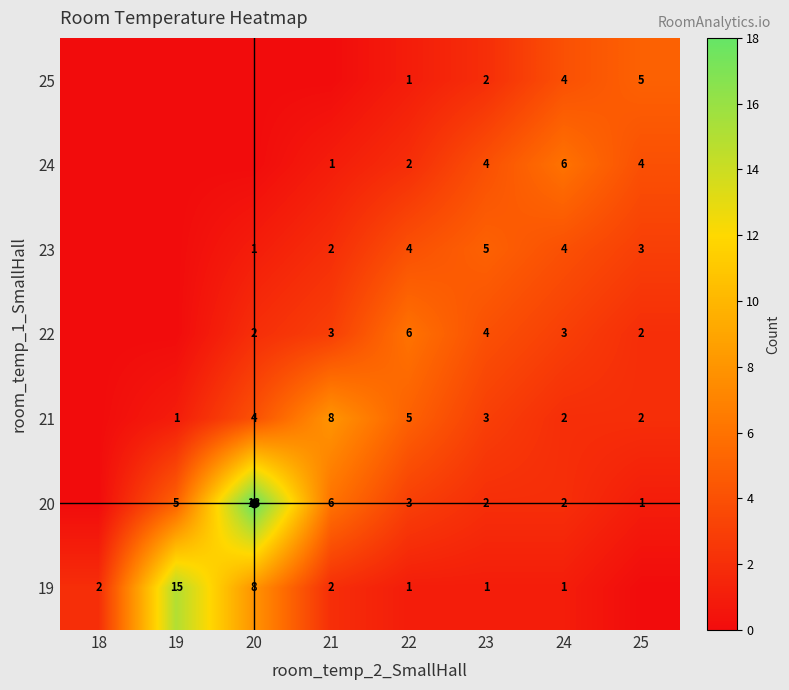

Is the value of 21 at 25 greater than the value of 20 at 21?

No